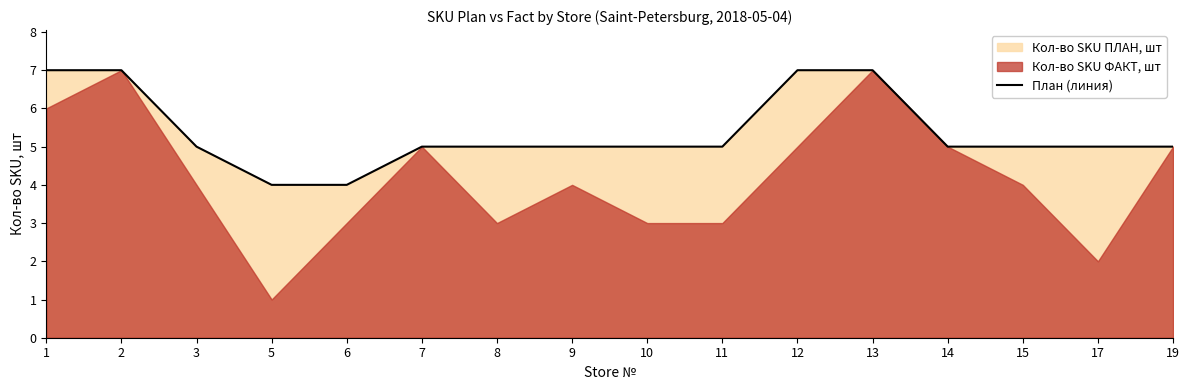

What is the value of the 15th point from the left?

5